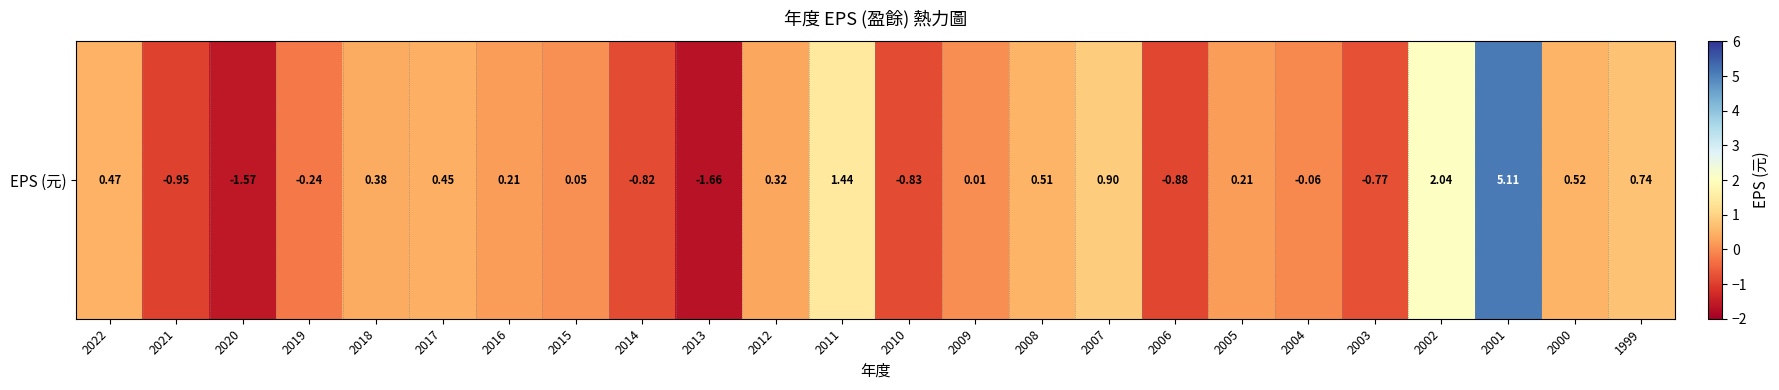

How many positive values are there?

15